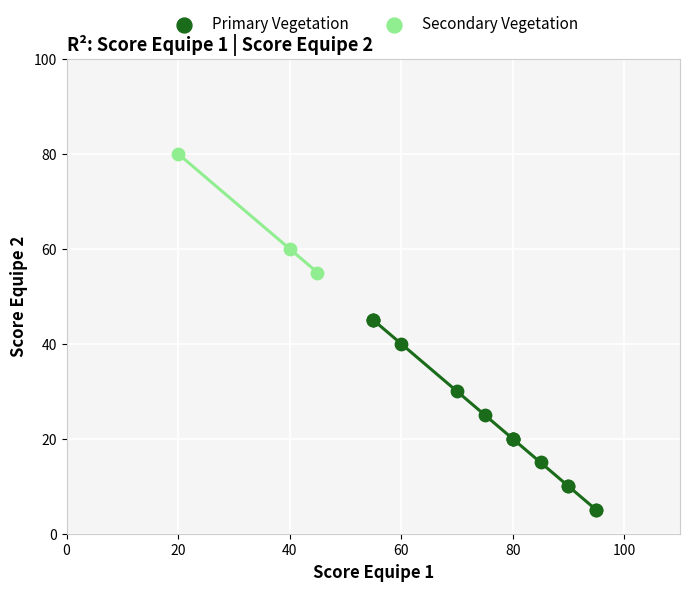

What are all the series names shown in the legend?

Primary Vegetation, Secondary Vegetation